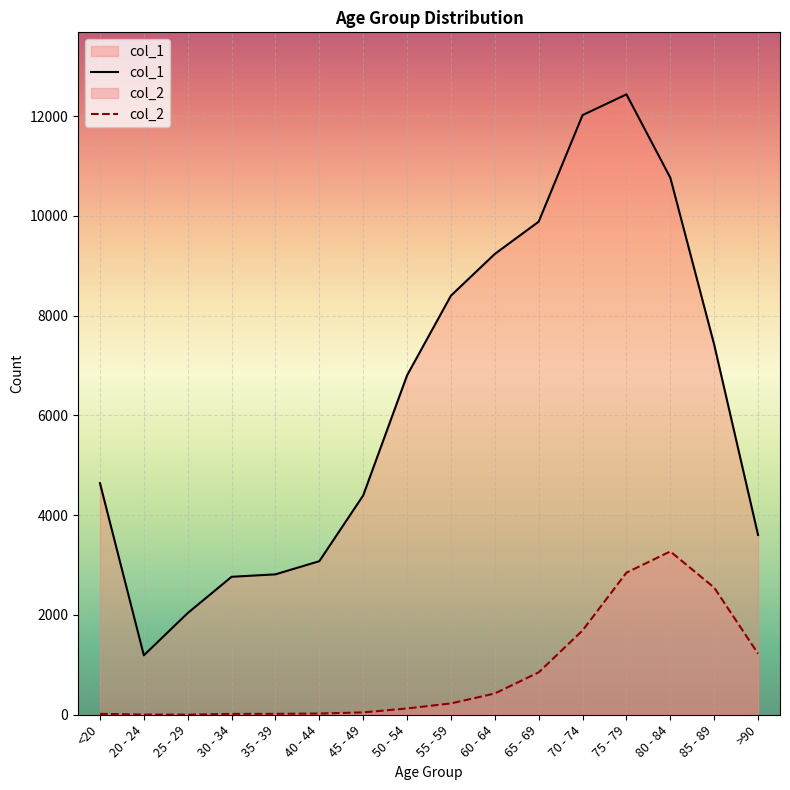

At which category does the chart reach its minimum across all series?

25 - 29